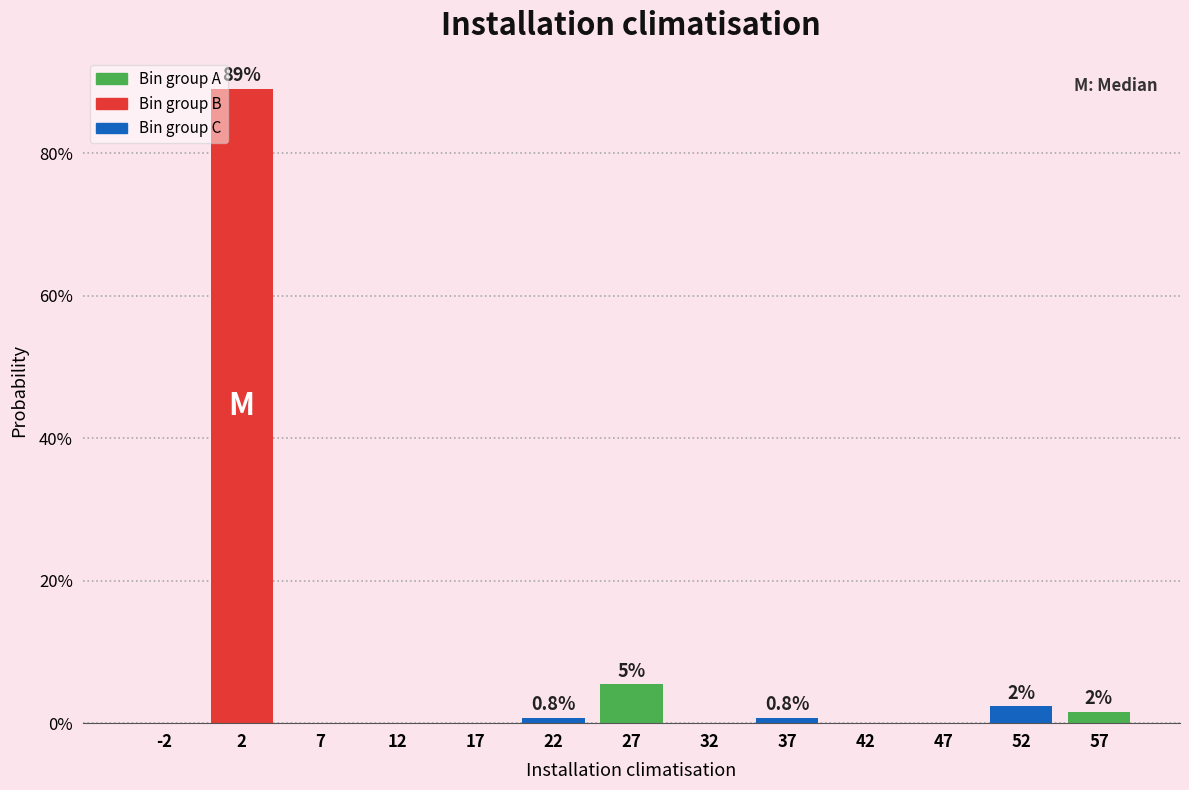

Over which range of the x-axis is the bar tallest?

0 to 5